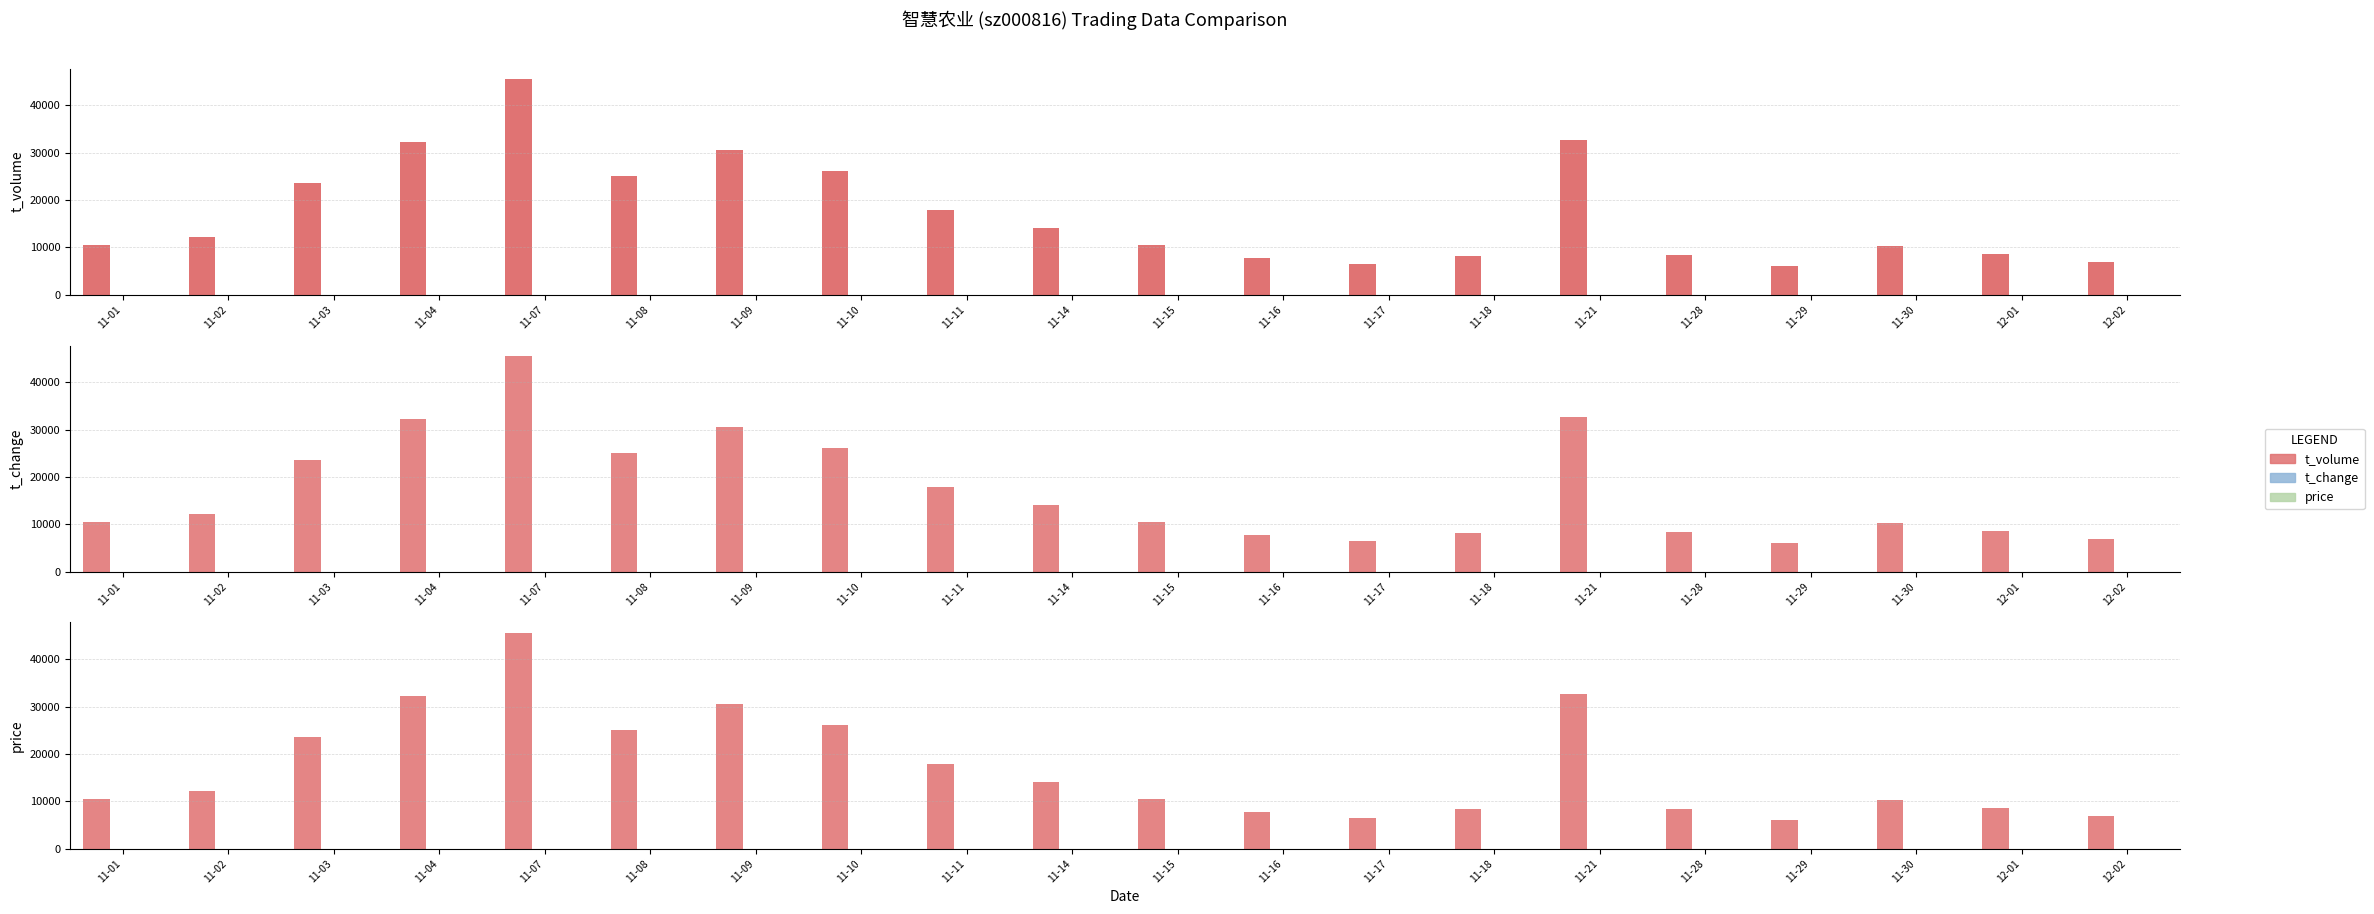

True or false: t_volume has a value of 0.0 at 11-18.

True